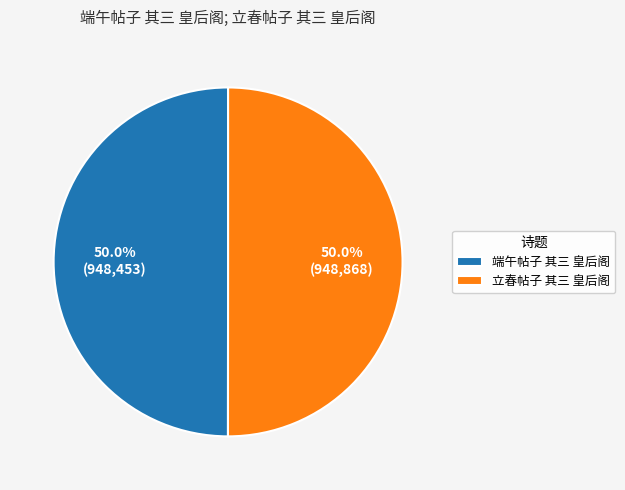

What portion of the pie excludes 端午帖子 其三 皇后阁?

50.0%